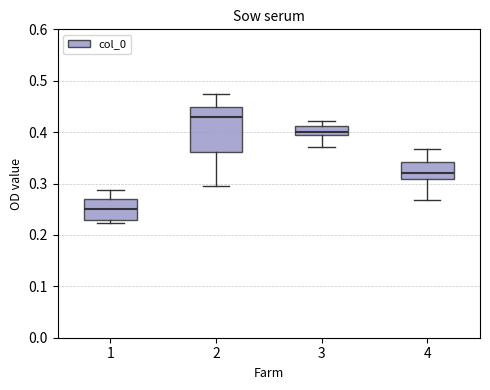

Which box is the tallest, from its lower edge to its upper edge?

2